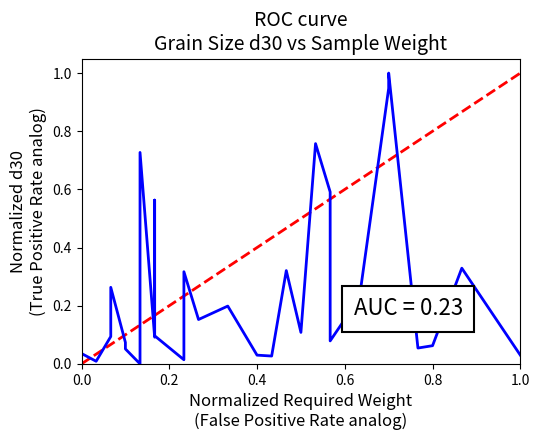

How many lines are shown in the chart?

1